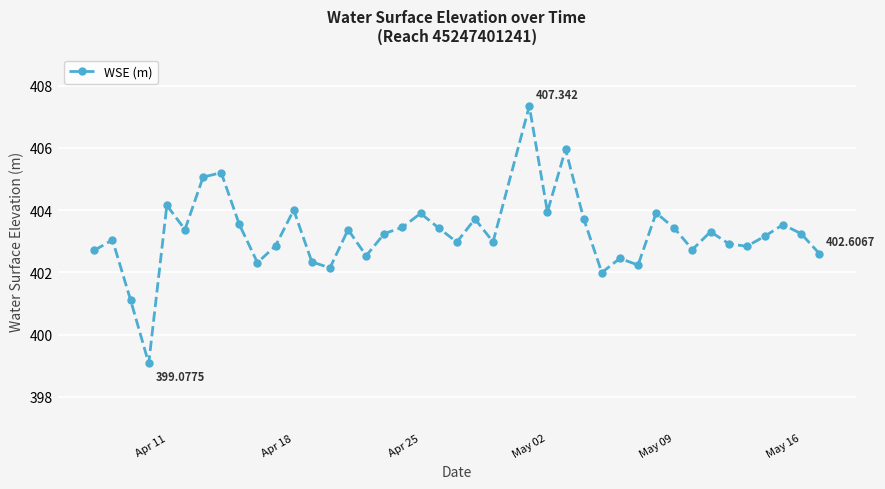

True or false: the data has more than 1 interior local peaks.

True